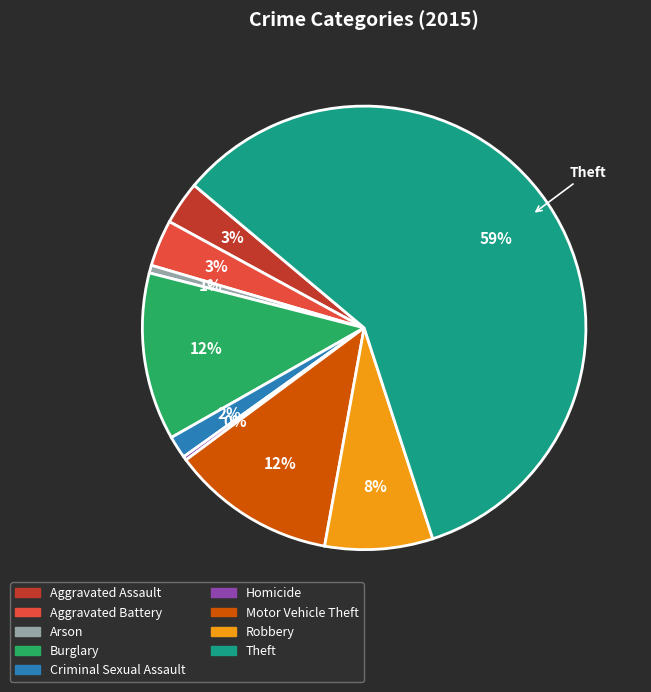

To the nearest percent, what is the average slice percentage?

11%